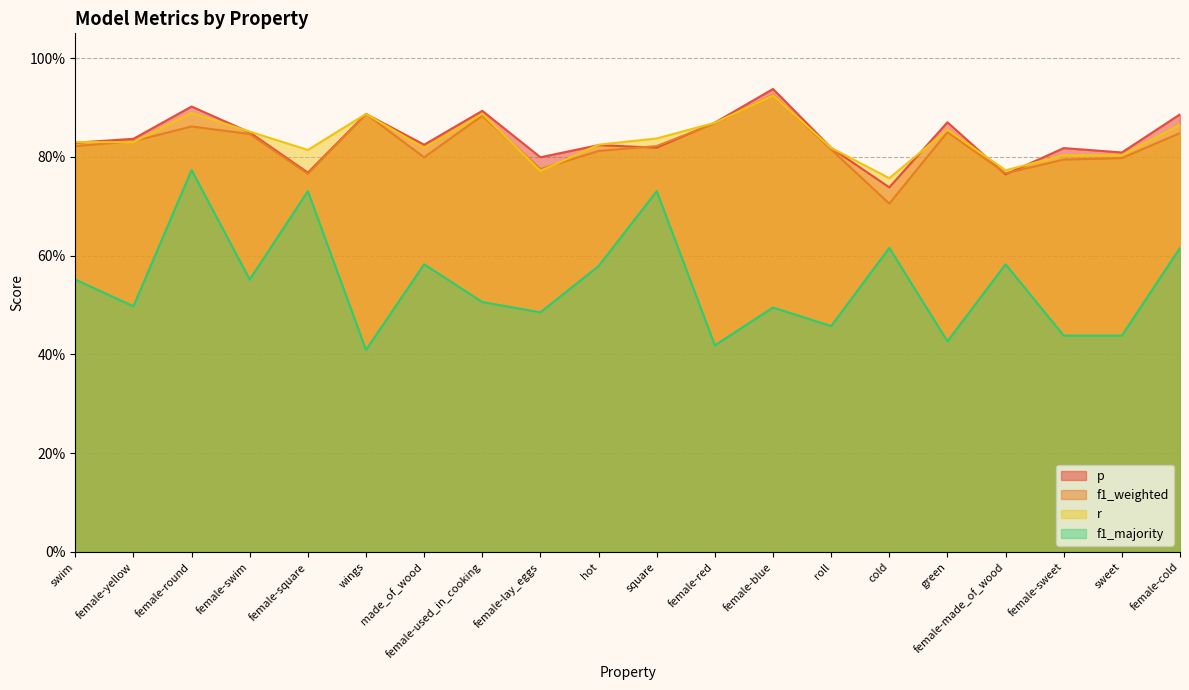

What is the label of the 4th point from the right?

female-made_of_wood